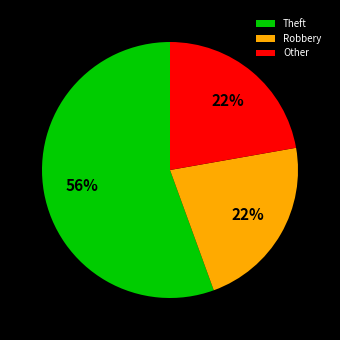

Is Theft the majority of the pie?

Yes